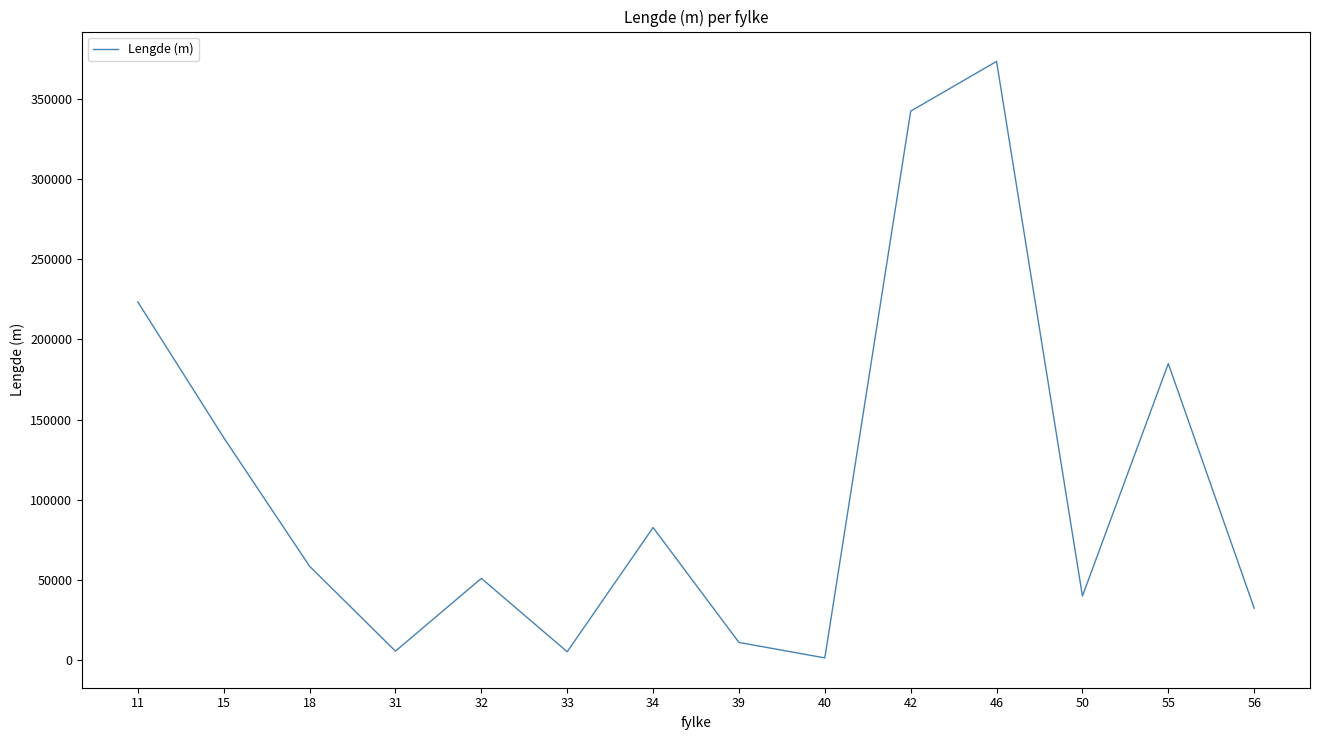

How many lines are shown in the chart?

1